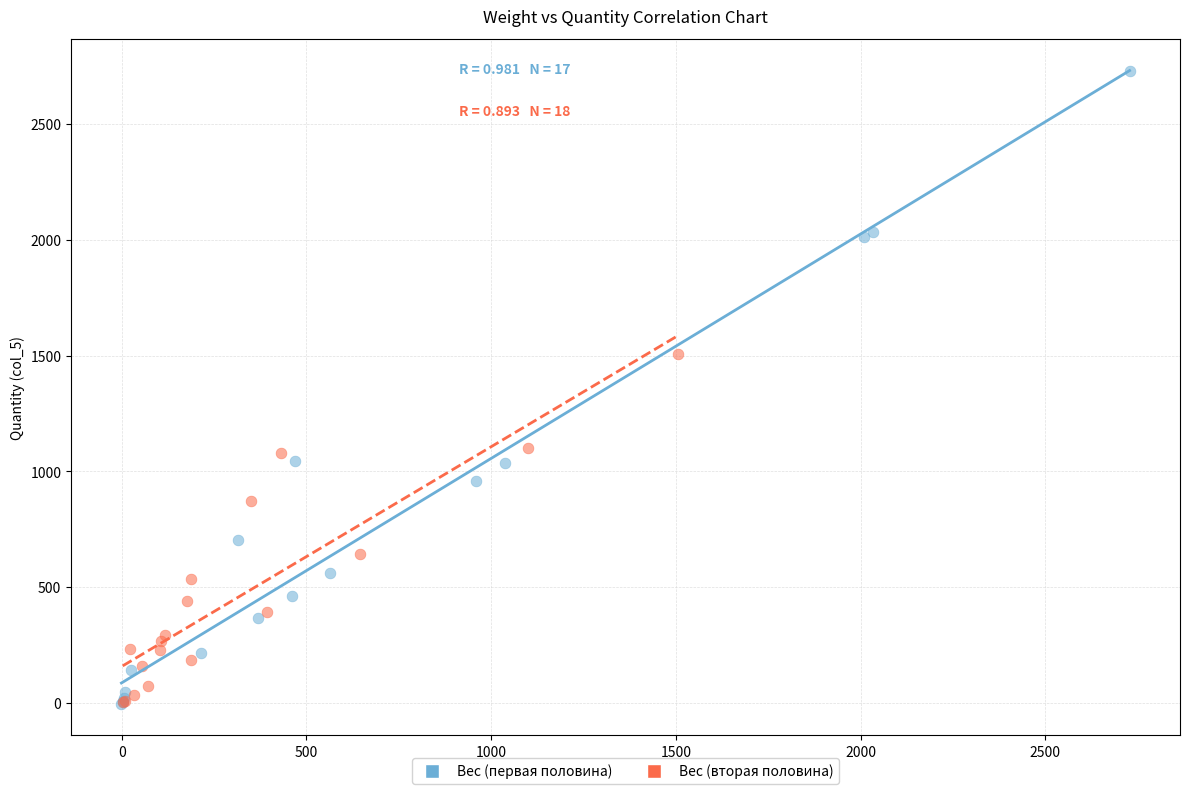

Which series contains the highest Y value?

Вес (первая половина)